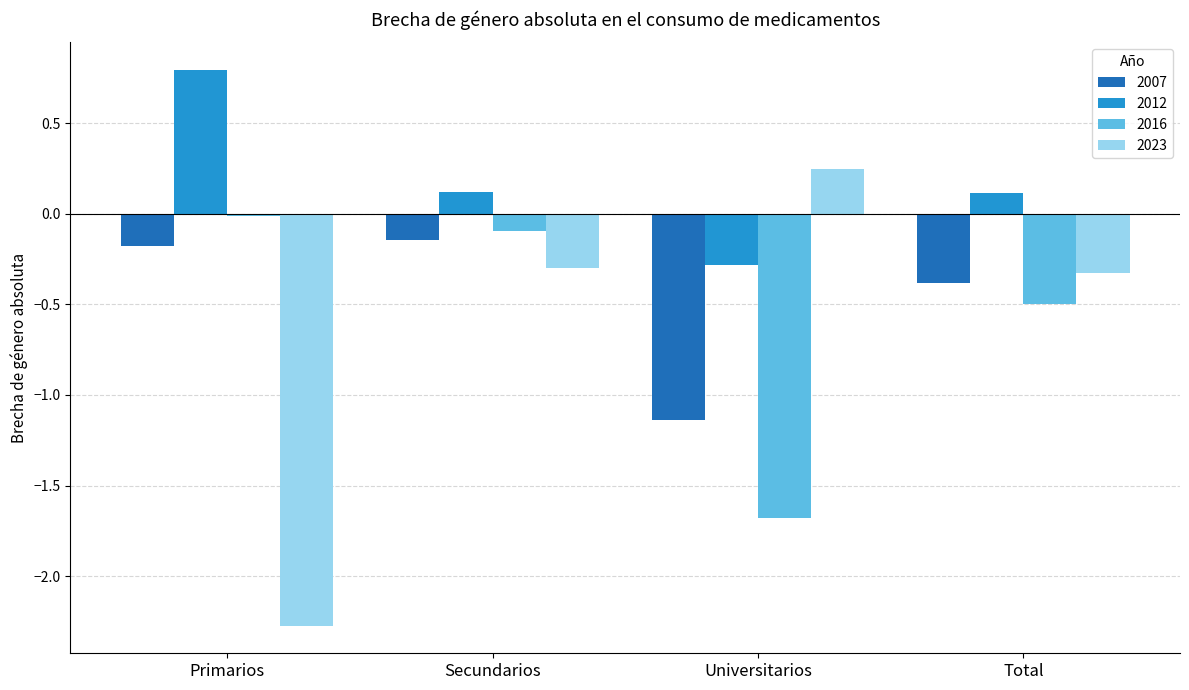

What is the label of the 3rd bar from the left?

Universitarios